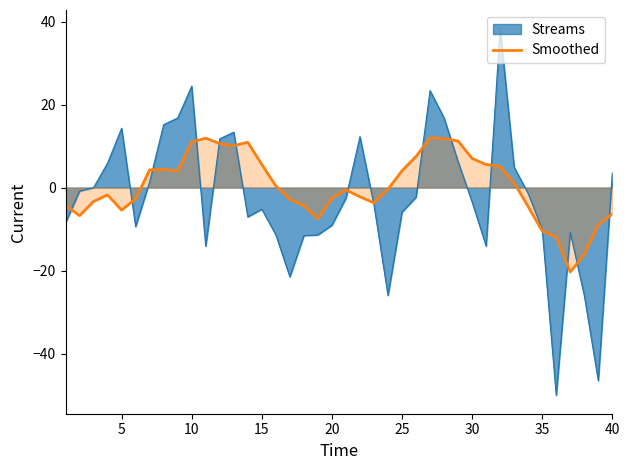

How many categories are shown in the chart?

40